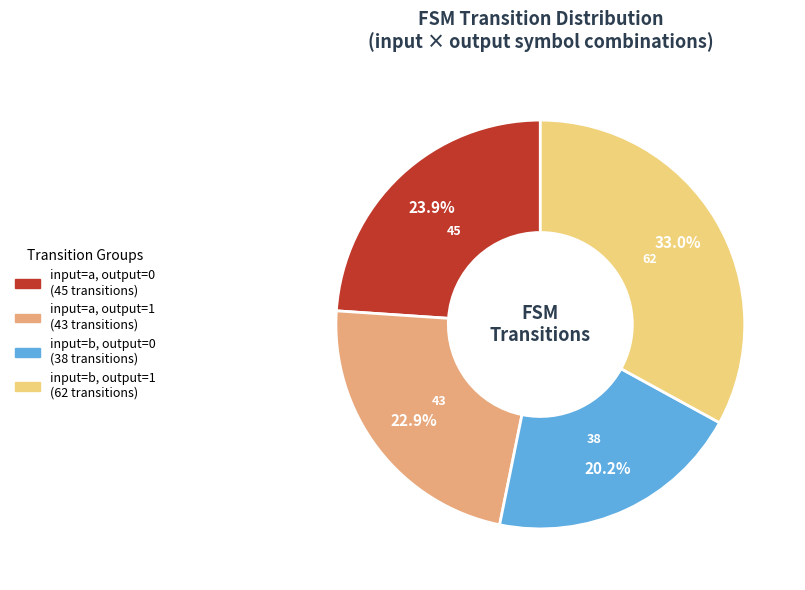

To the nearest percent, what is the average slice percentage?

25%